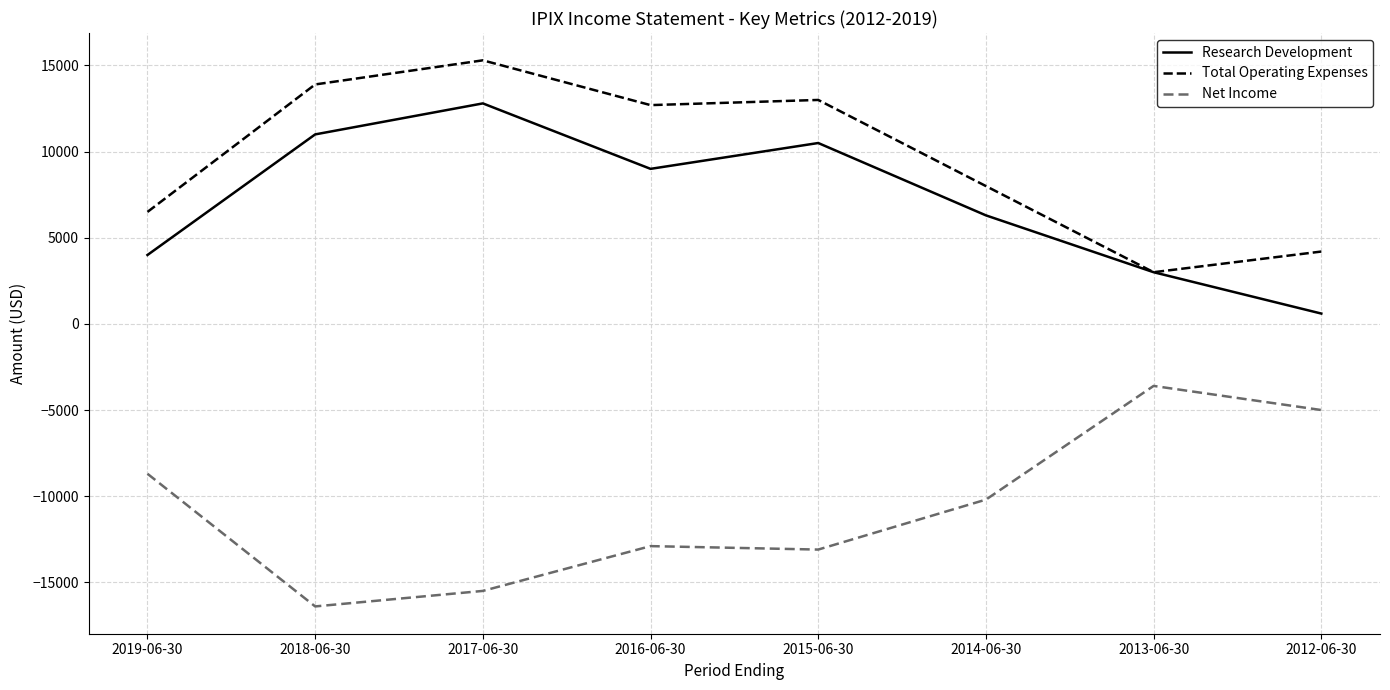

What is the spread (max minus min) of values at 2016-06-30?

25600